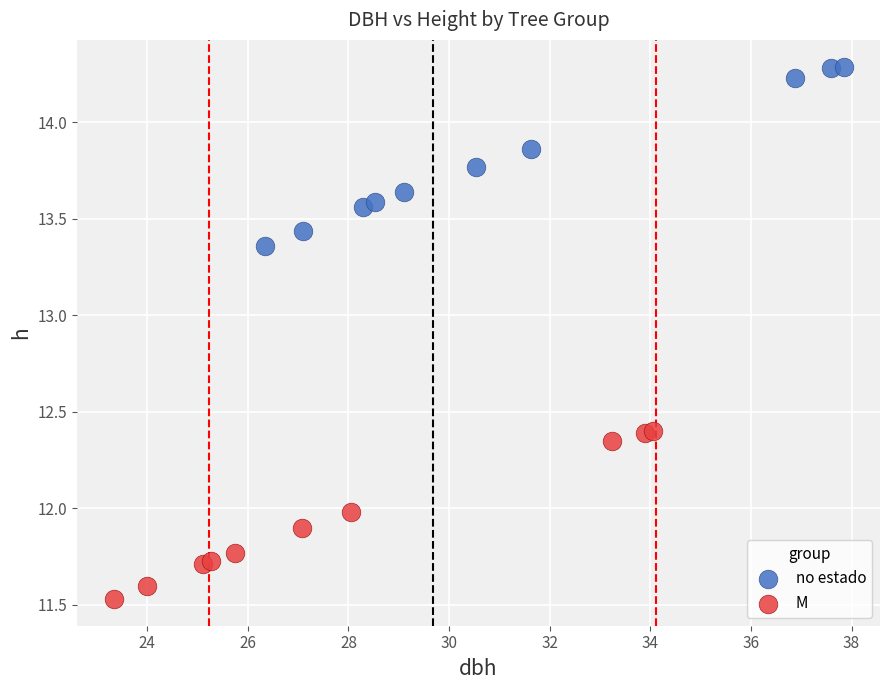

Which series contains the highest Y value?

no estado